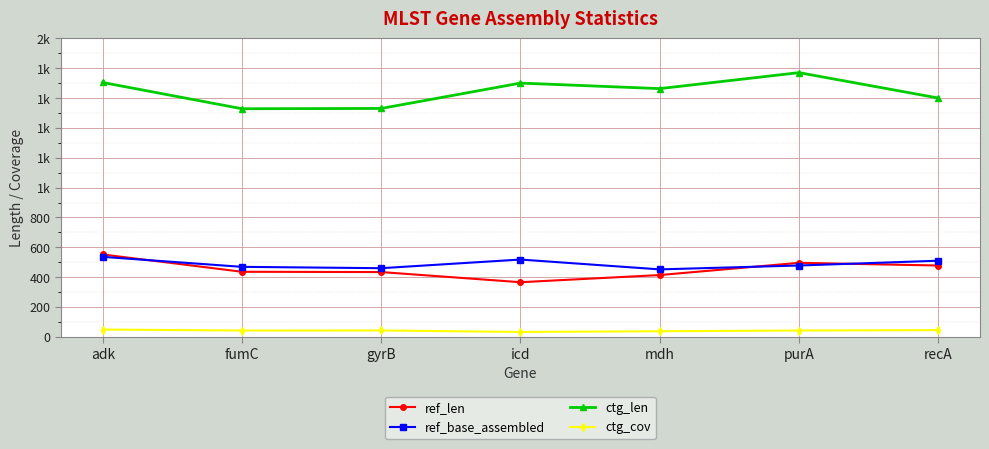

Where is ref_len nearest to the value 459?

recA